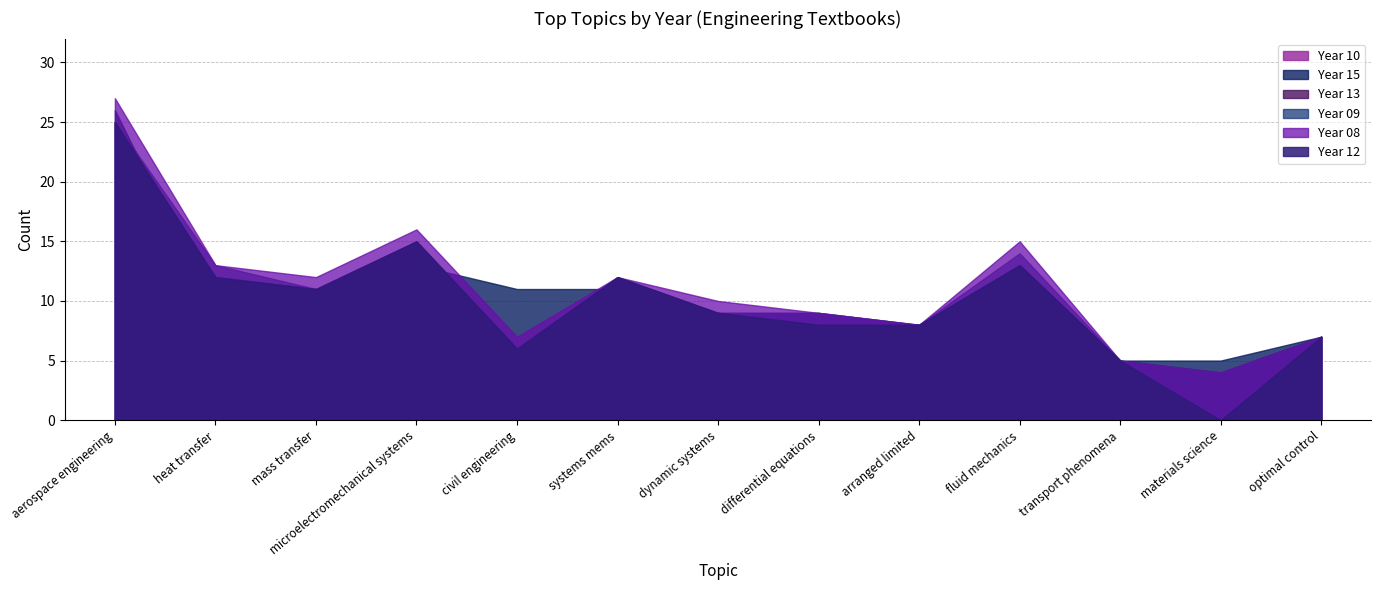

Reading left to right, what are all the values shown in this chart?

12: 25	12	11	15	6	12	9	8	8	13	5	0	7
08: 27	13	12	16	7	12	10	9	8	15	5	4	7
09: 25	13	11	15	6	12	9	9	8	14	5	4	7
13: 25	12	11	13	6	11	9	8	8	13	5	0	7
15: 26	9	10	13	11	11	9	9	8	13	5	5	7
10: 25	12	11	15	6	12	9	8	8	13	5	4	7